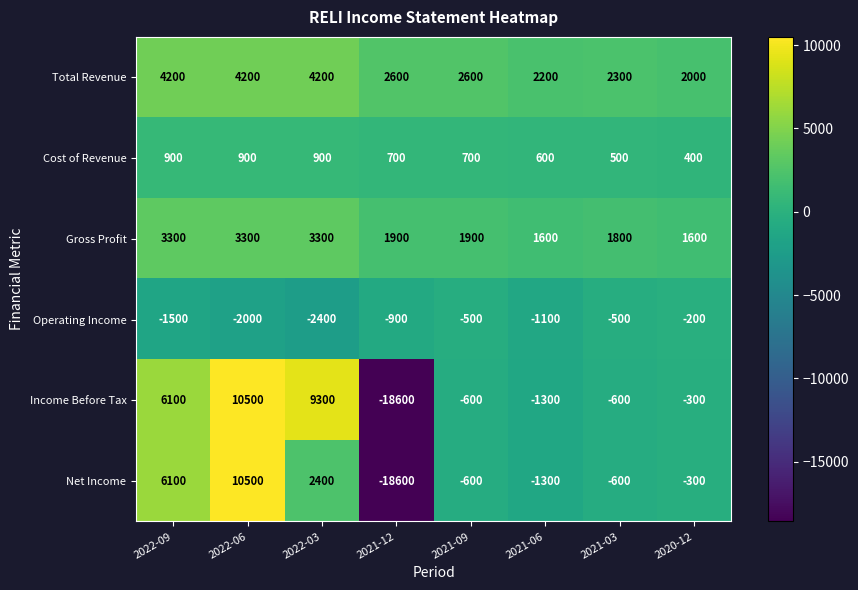

Between 2022-03 and 2021-03, which series saw the biggest shift?

Income Before Tax